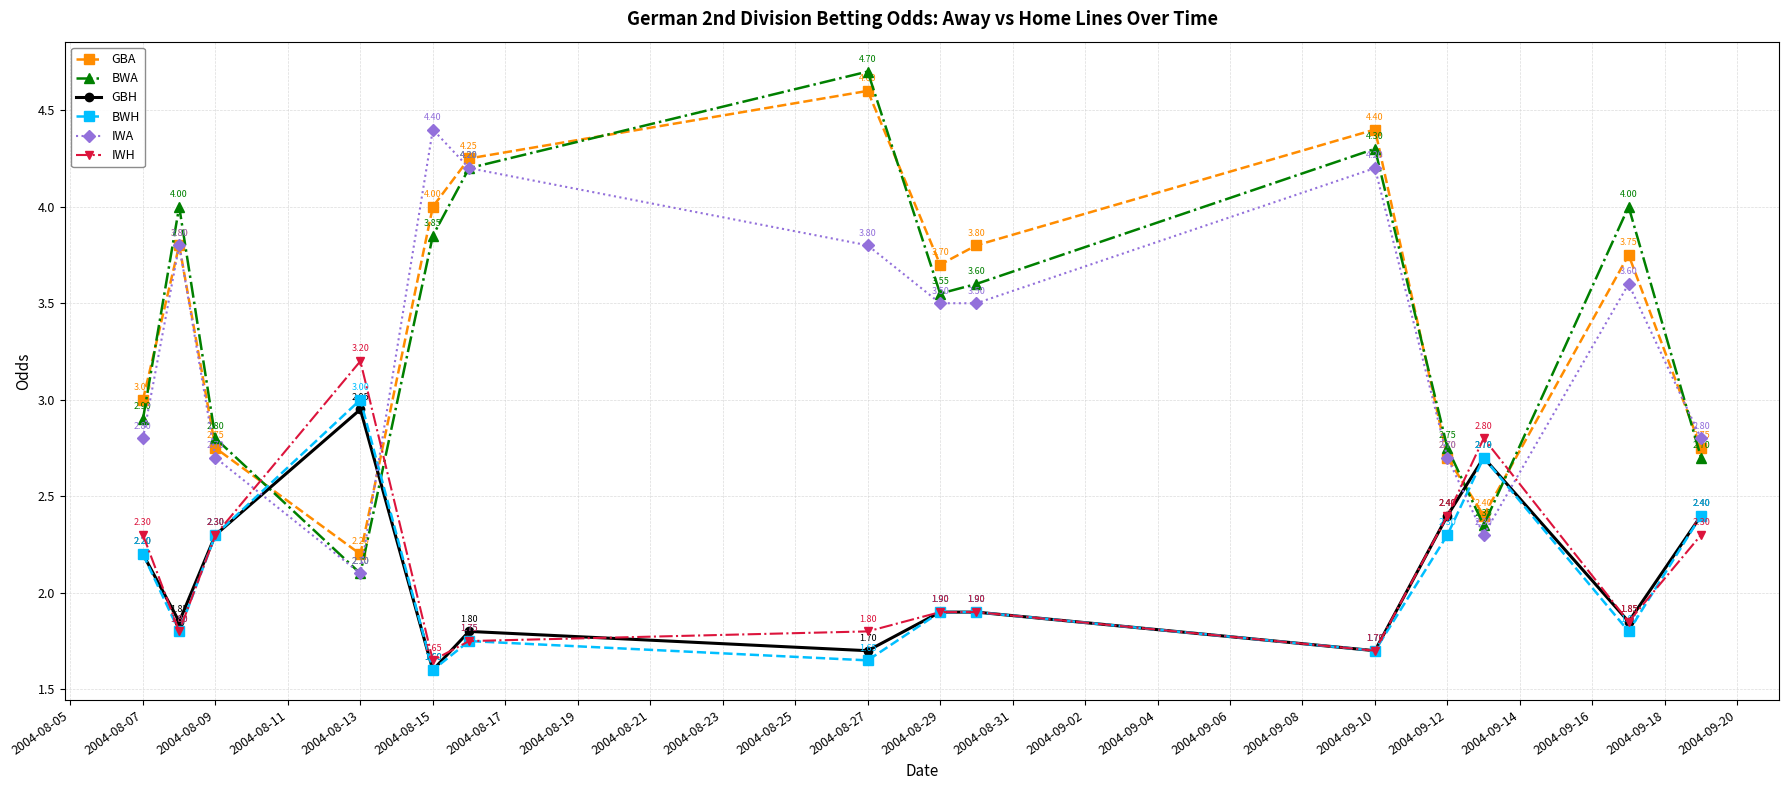

How many intersections are there between IWA and BWH?

4